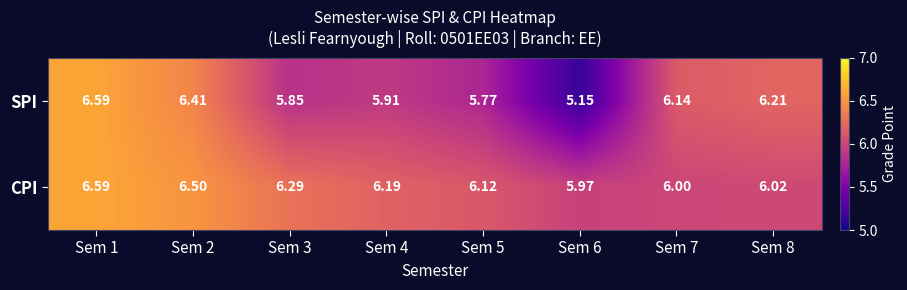

Which series has the largest range (max minus min)?

SPI